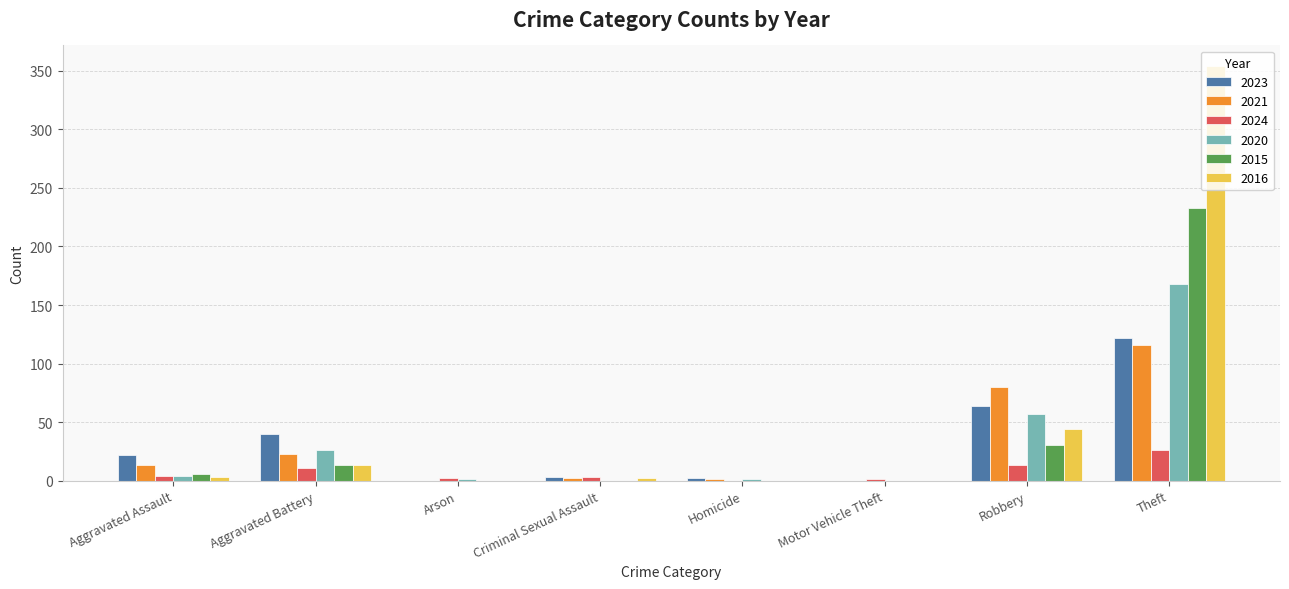

The 2015 series shows -161 at Motor Vehicle Theft. True or false?

False